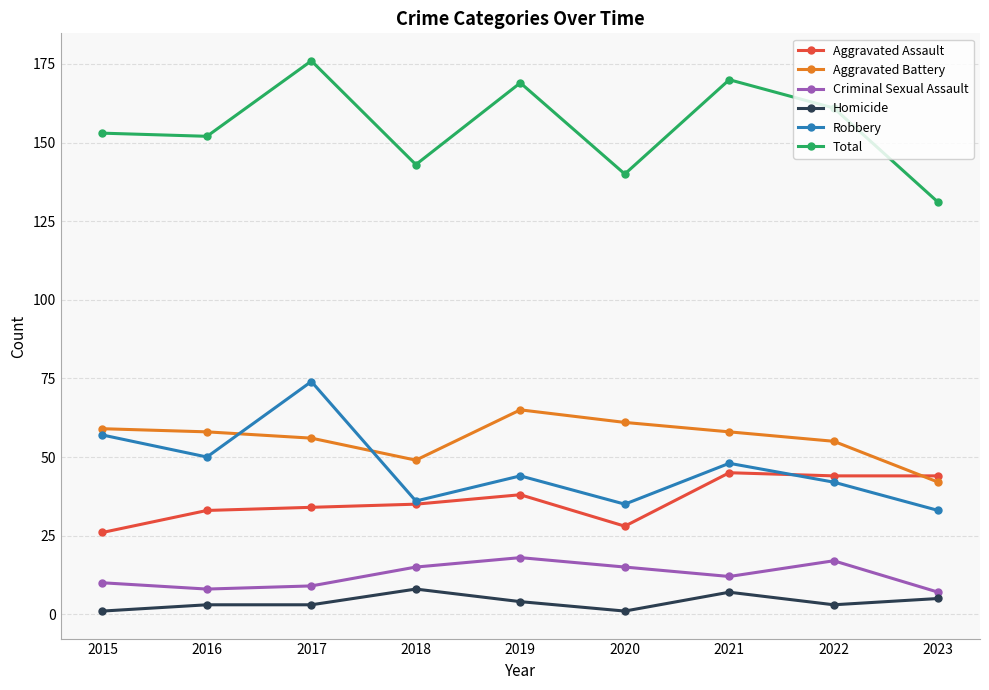

What is the value of the Aggravated Battery point at the 5th from the left?

65